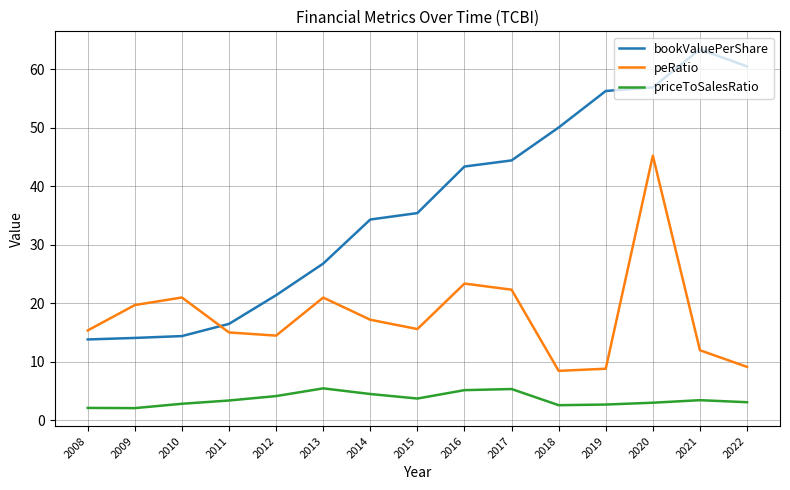

Is the value of peRatio at 2010 greater than the value of bookValuePerShare at 2020?

No